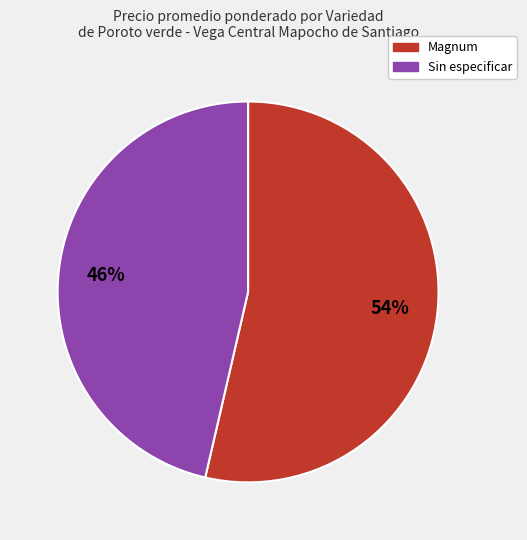

What percentage is the Magnum slice, to the nearest percent?

54%